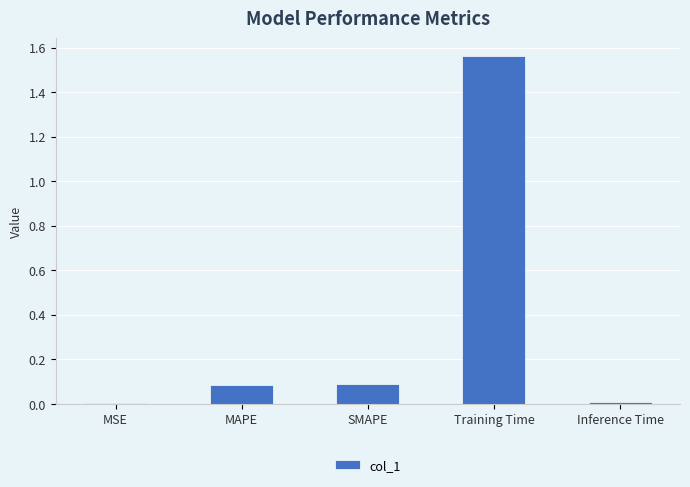

What is the sum of all values?

1.7